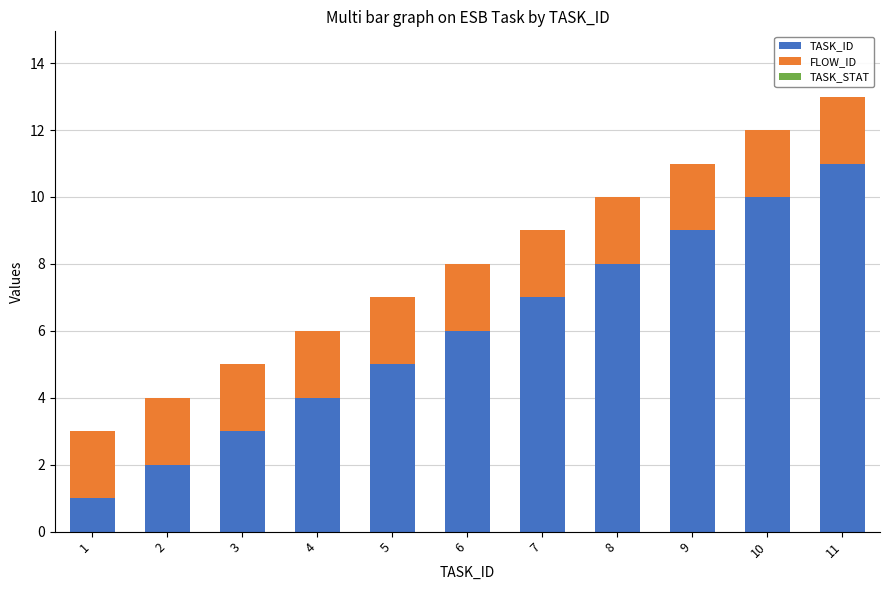

At which label does TASK_ID reach its peak?

11